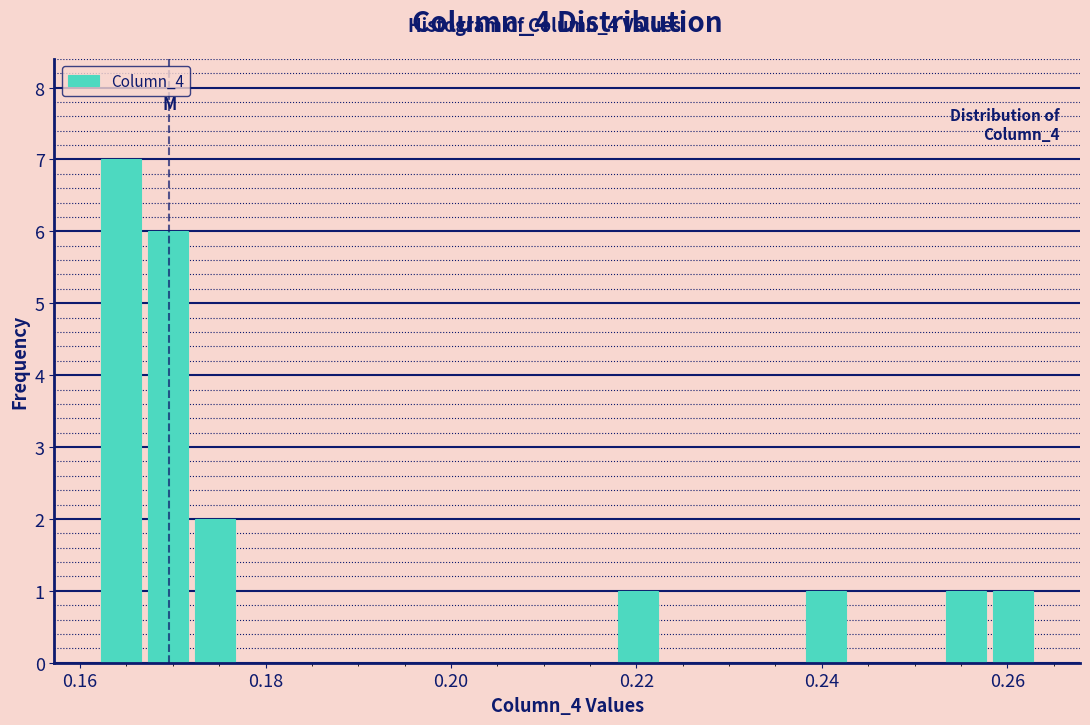

Read against the x-axis, roughly where is the centre of the tallest bar?

0.164